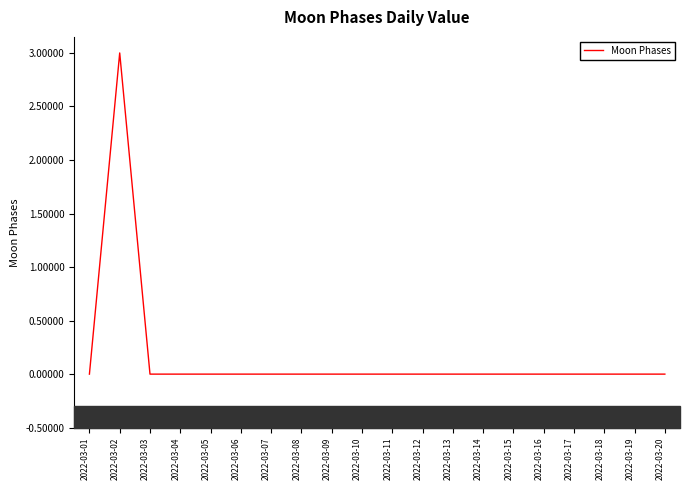

The value at 2022-03-02 is 5. True or false?

False